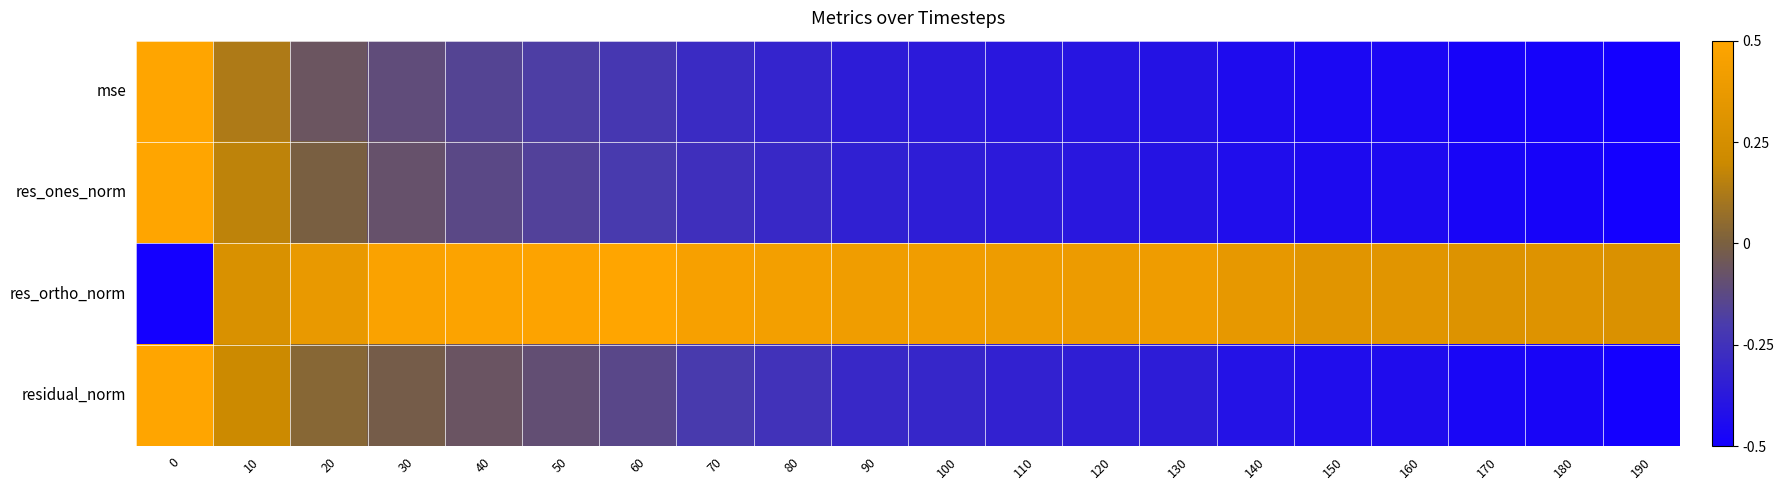

Reading left to right, extract all data points from this chart.

mse: 0=0.5	10=0.1	20=-0.1	30=-0.1	40=-0.2	50=-0.2	60=-0.2	70=-0.3	80=-0.3	90=-0.4	100=-0.4	110=-0.4	120=-0.4	130=-0.4	140=-0.4	150=-0.5	160=-0.5	170=-0.5	180=-0.5	190=-0.5
res_ones_norm: 0=0.5	10=0.2	20=-0.0	30=-0.1	40=-0.1	50=-0.2	60=-0.2	70=-0.3	80=-0.3	90=-0.3	100=-0.4	110=-0.4	120=-0.4	130=-0.4	140=-0.4	150=-0.4	160=-0.4	170=-0.5	180=-0.5	190=-0.5
res_ortho_norm: 0=-0.5	10=0.3	20=0.4	30=0.5	40=0.5	50=0.5	60=0.5	70=0.5	80=0.4	90=0.4	100=0.4	110=0.4	120=0.4	130=0.4	140=0.4	150=0.3	160=0.3	170=0.3	180=0.3	190=0.3
residual_norm: 0=0.5	10=0.2	20=0.0	30=-0.0	40=-0.1	50=-0.1	60=-0.1	70=-0.2	80=-0.2	90=-0.3	100=-0.3	110=-0.3	120=-0.3	130=-0.4	140=-0.4	150=-0.4	160=-0.4	170=-0.5	180=-0.5	190=-0.5